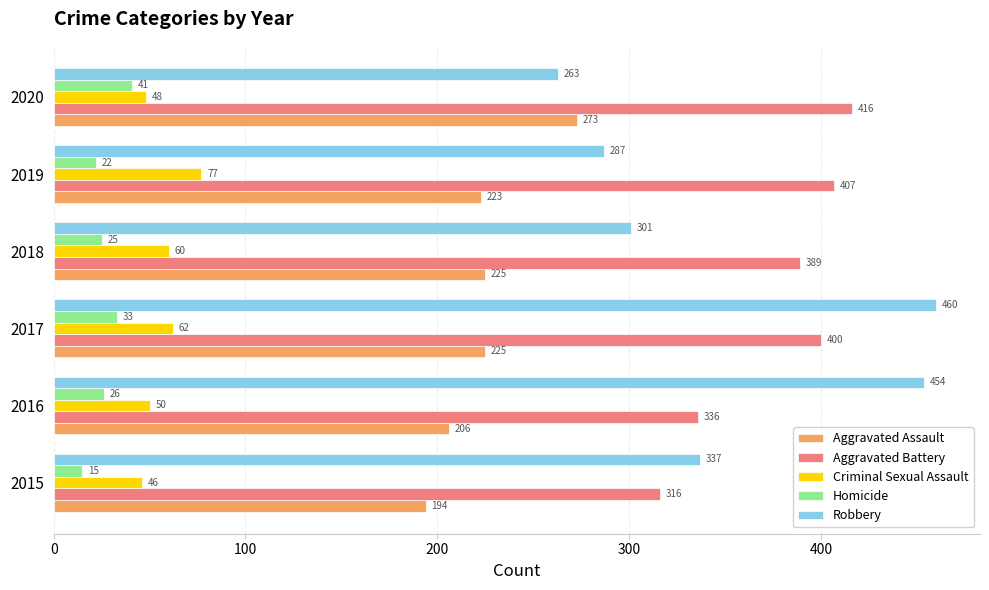

What is the total value across all series at 2016?

1072